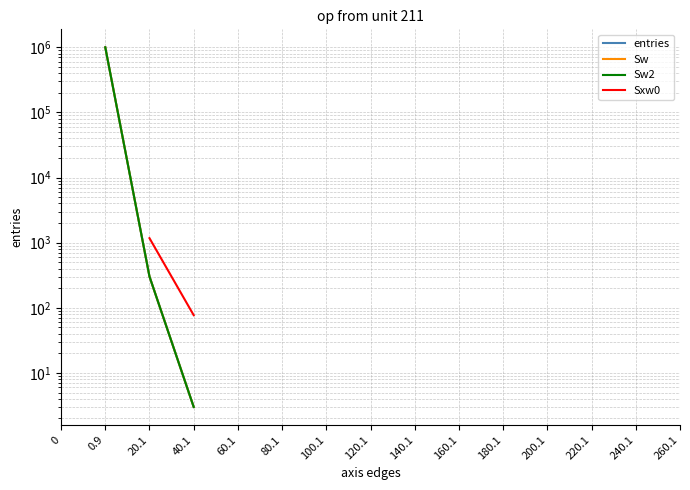

Count the number of categories in the chart.

15